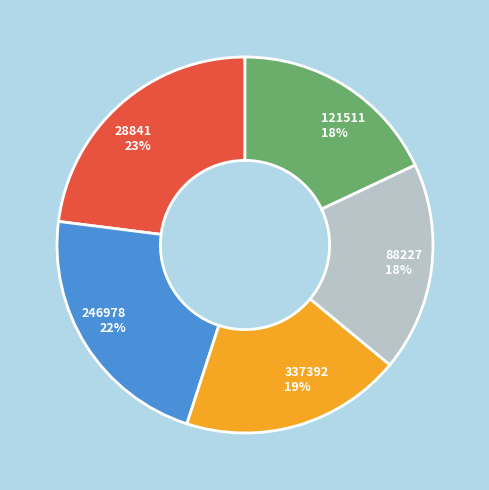

Which category has the biggest portion of the pie?

28841